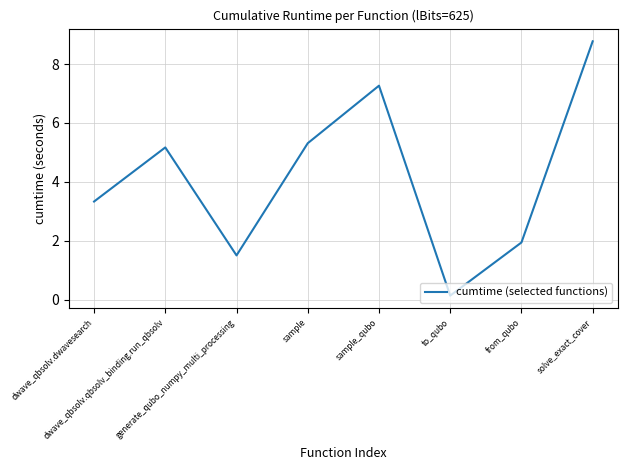

Reading right to left, transcribe all the data shown in this chart.

8.8	1.9	0.1	7.3	5.3	1.5	5.2	3.3